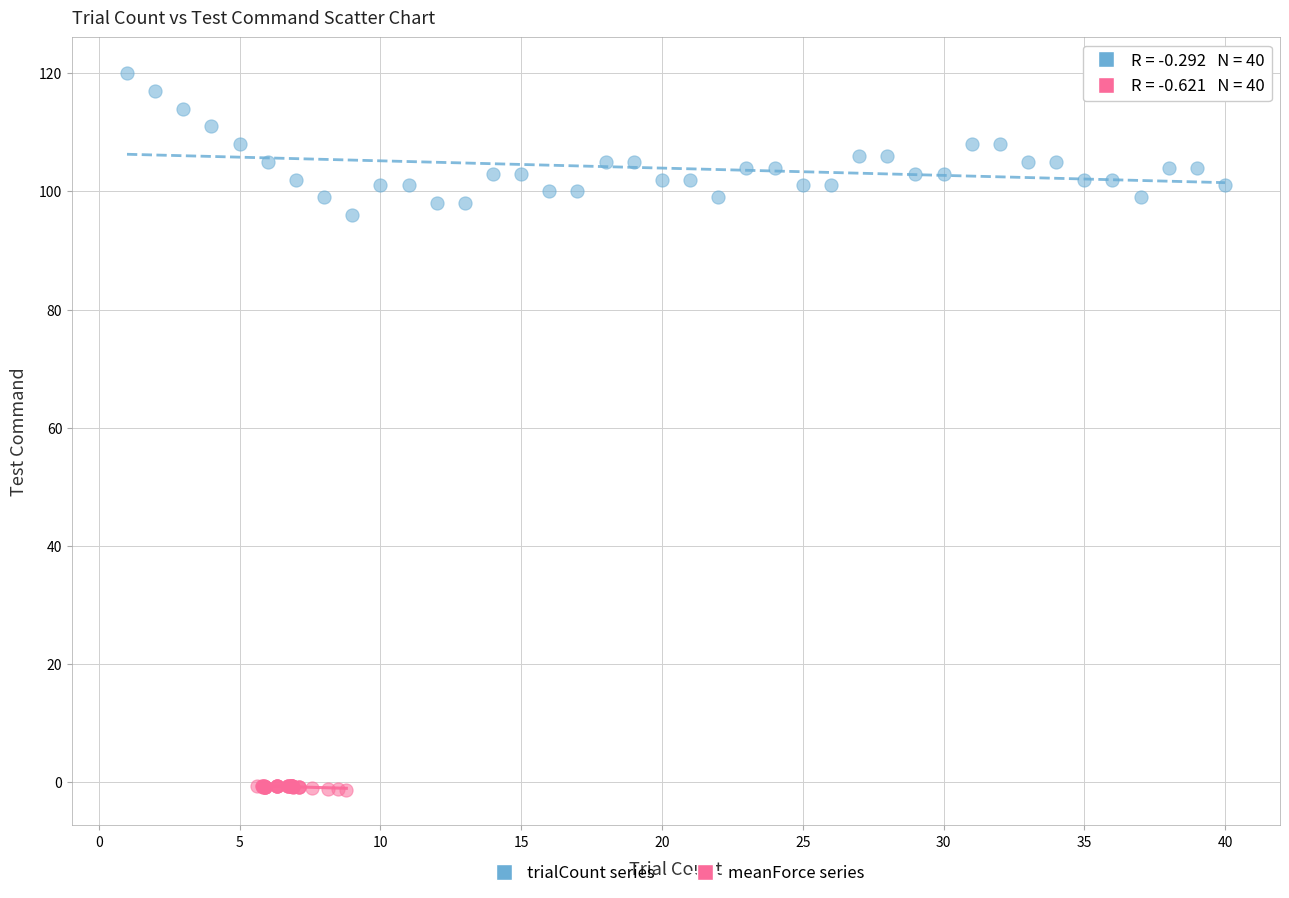

Which series contains the lowest Y value?

meanForce series